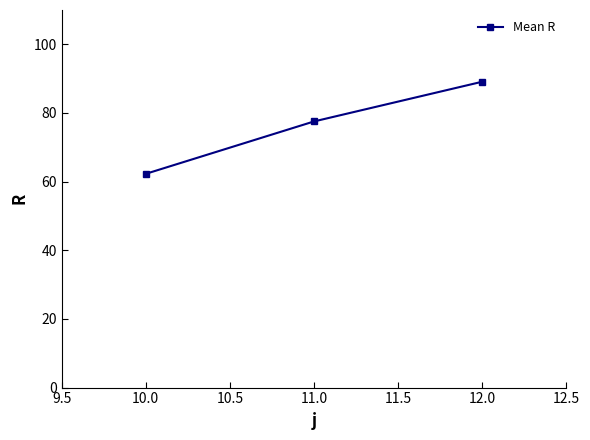

Approximately how many times larger is the value at 12.0 compared to 11.0?

1.1